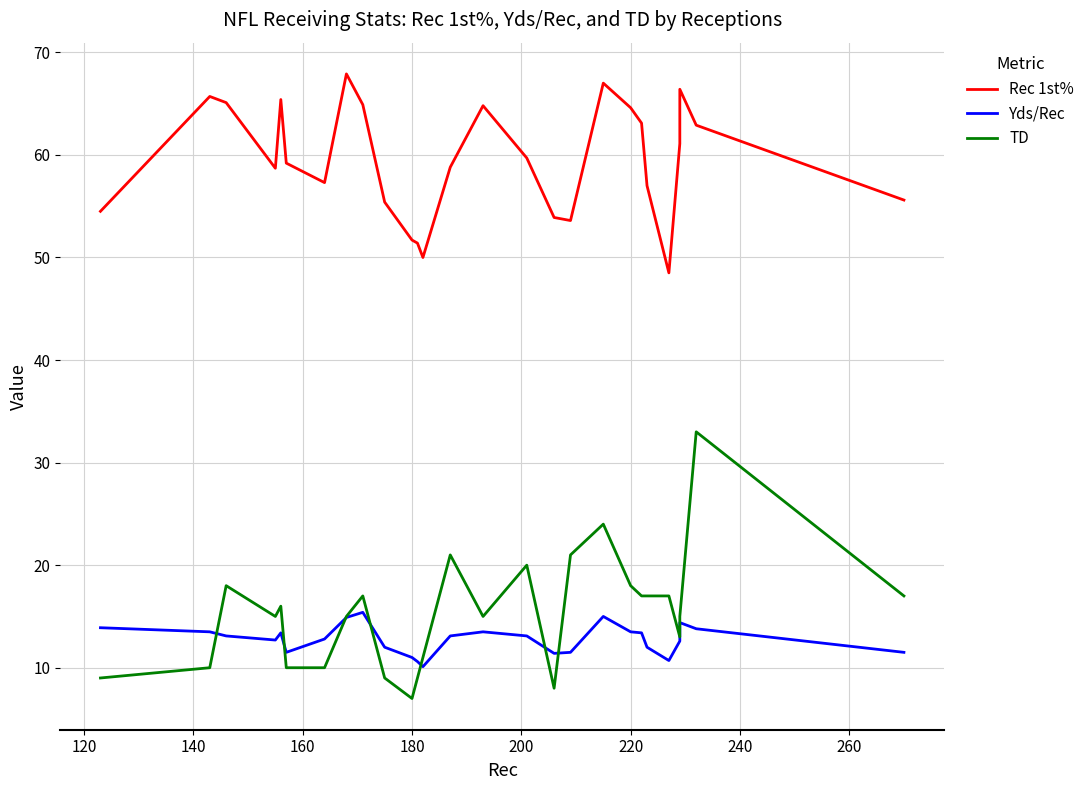

Rank the series at 120 from highest to lowest value.

Rec 1st%, Yds/Rec, TD